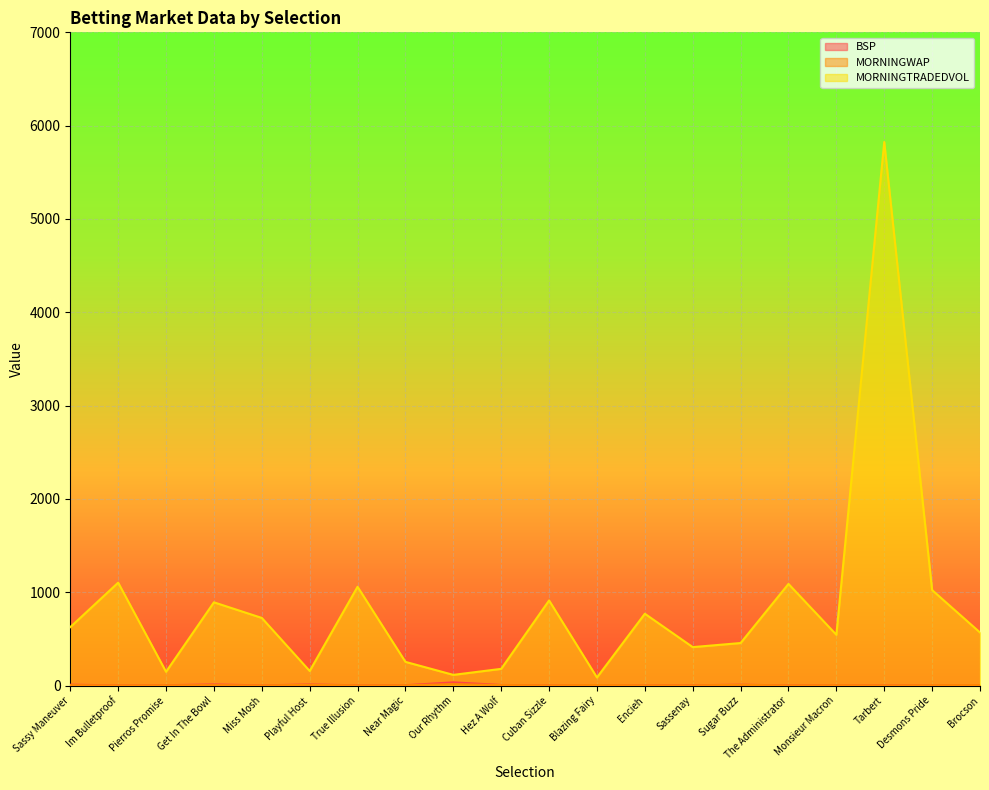

At which category is the sum across all series the highest?

Tarbert